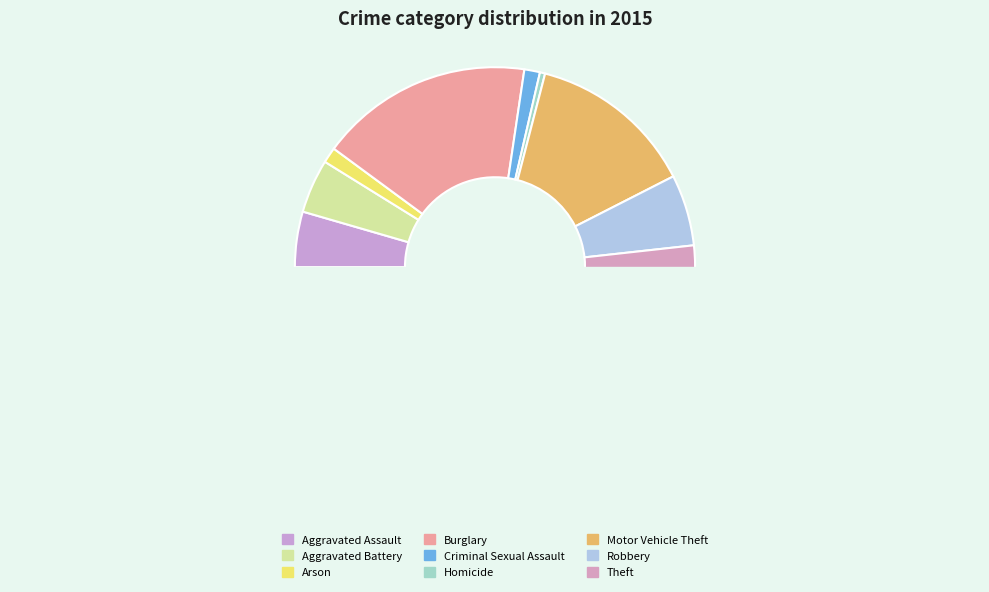

Which category has the smallest portion of the pie?

Homicide